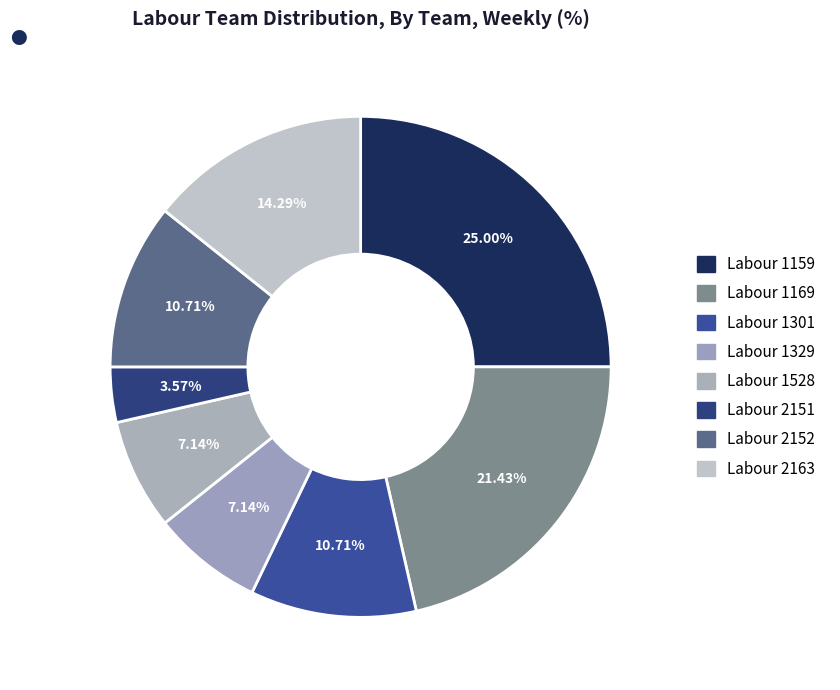

What is the ratio of the value at Labour 1159 to the value at Labour 1169?

1.2